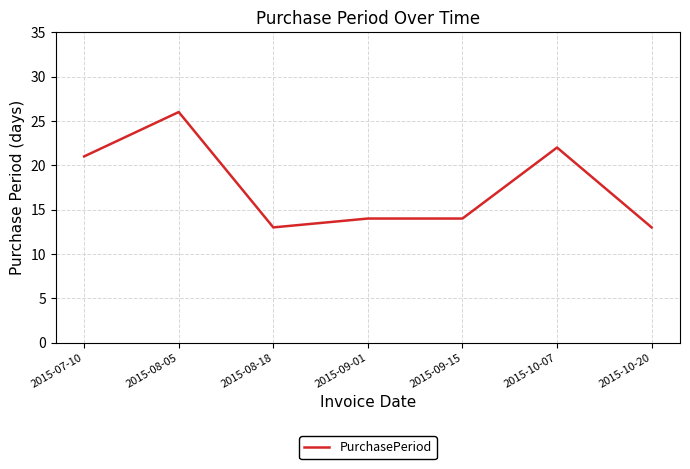

Reading left to right, transcribe all the data shown in this chart.

2015-07-10=21	2015-08-05=26	2015-08-18=13	2015-09-01=14	2015-09-15=14	2015-10-07=22	2015-10-20=13